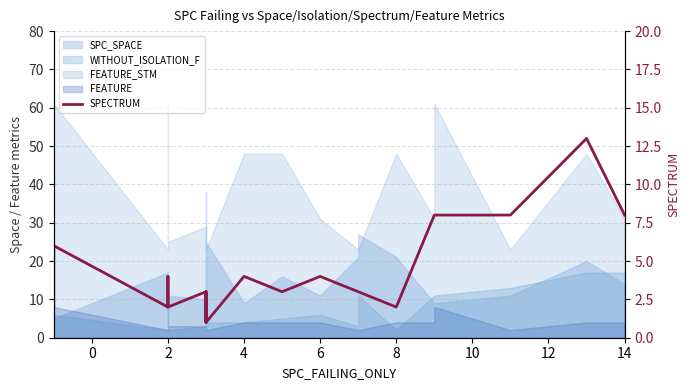

At which category does the data reach its first local peak?

2